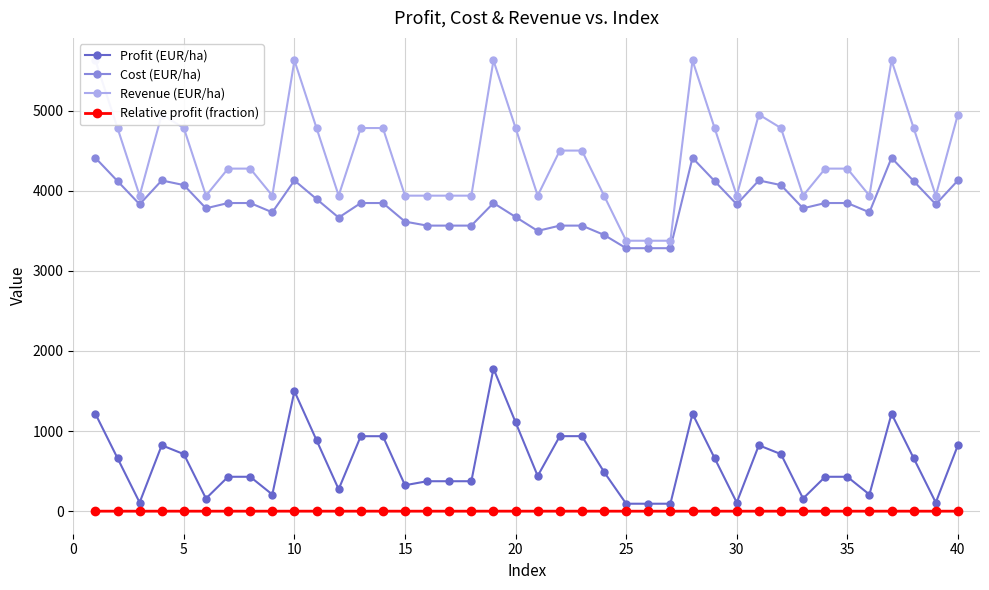

What is the difference between the maximum and minimum values in the Relative profit (fraction) series?

0.3